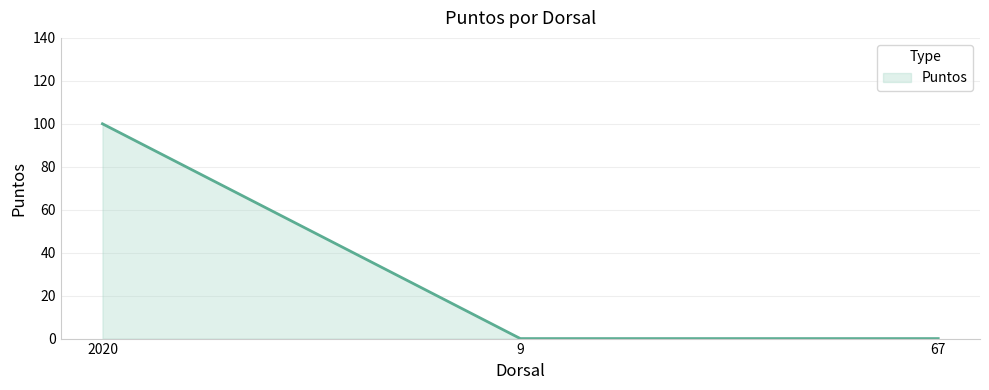

Count the number of categories in the chart.

3